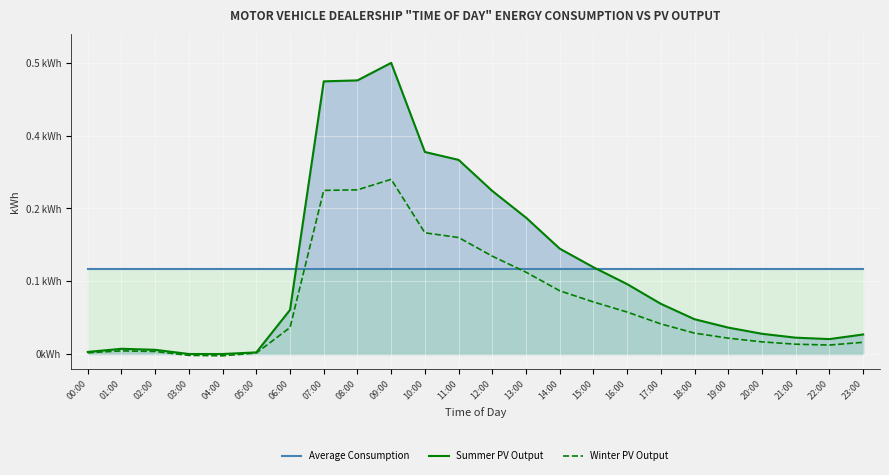

List the labels in order of Winter PV Output value, smallest first.

04:00, 03:00, 05:00, 00:00, 02:00, 01:00, 22:00, 21:00, 23:00, 20:00, 19:00, 18:00, 06:00, 17:00, 16:00, 15:00, 14:00, 13:00, 12:00, 11:00, 10:00, 07:00, 08:00, 09:00